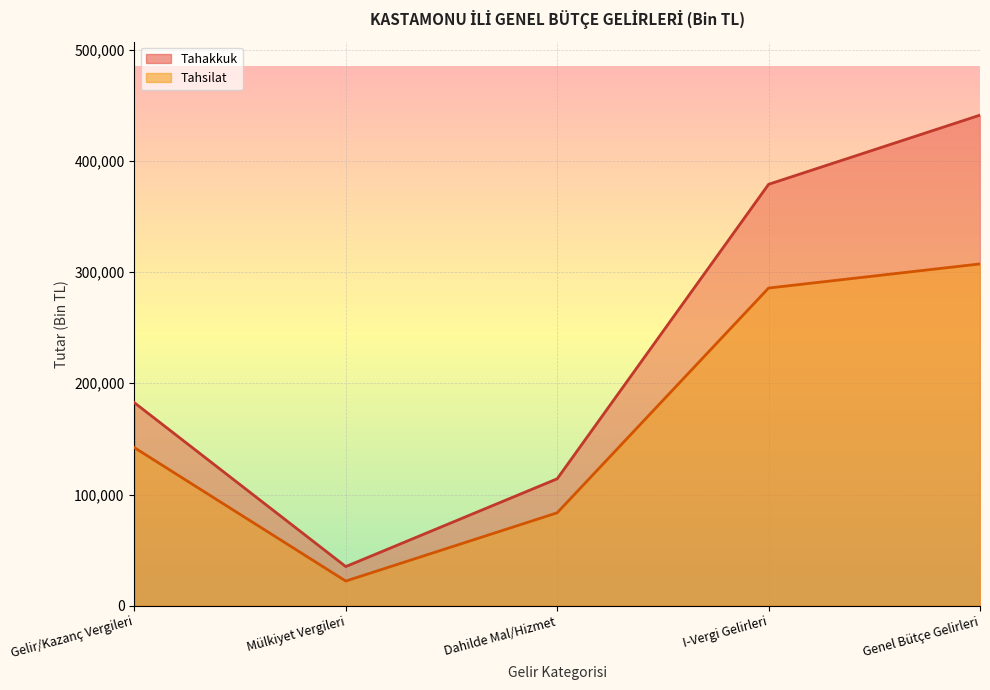

At which label is Tahakkuk closest to 238153?

Gelir/Kazanç Vergileri